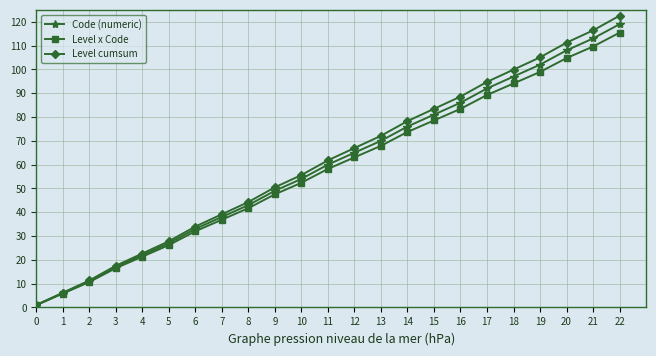

What is the value of the Level cumsum point at the 2nd from the left?

6.2